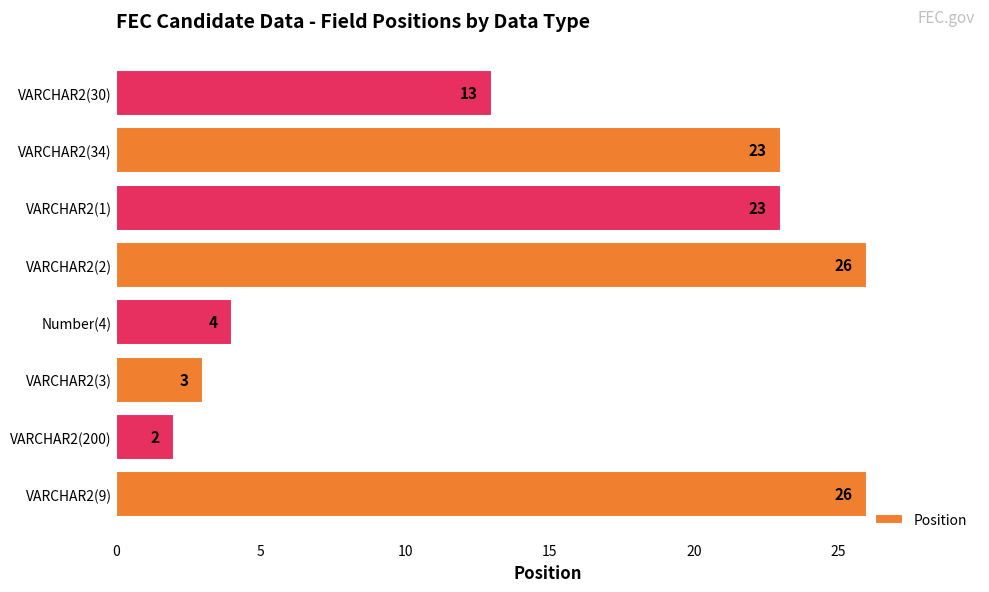

At which category does the chart reach its minimum across all series?

VARCHAR2(200)